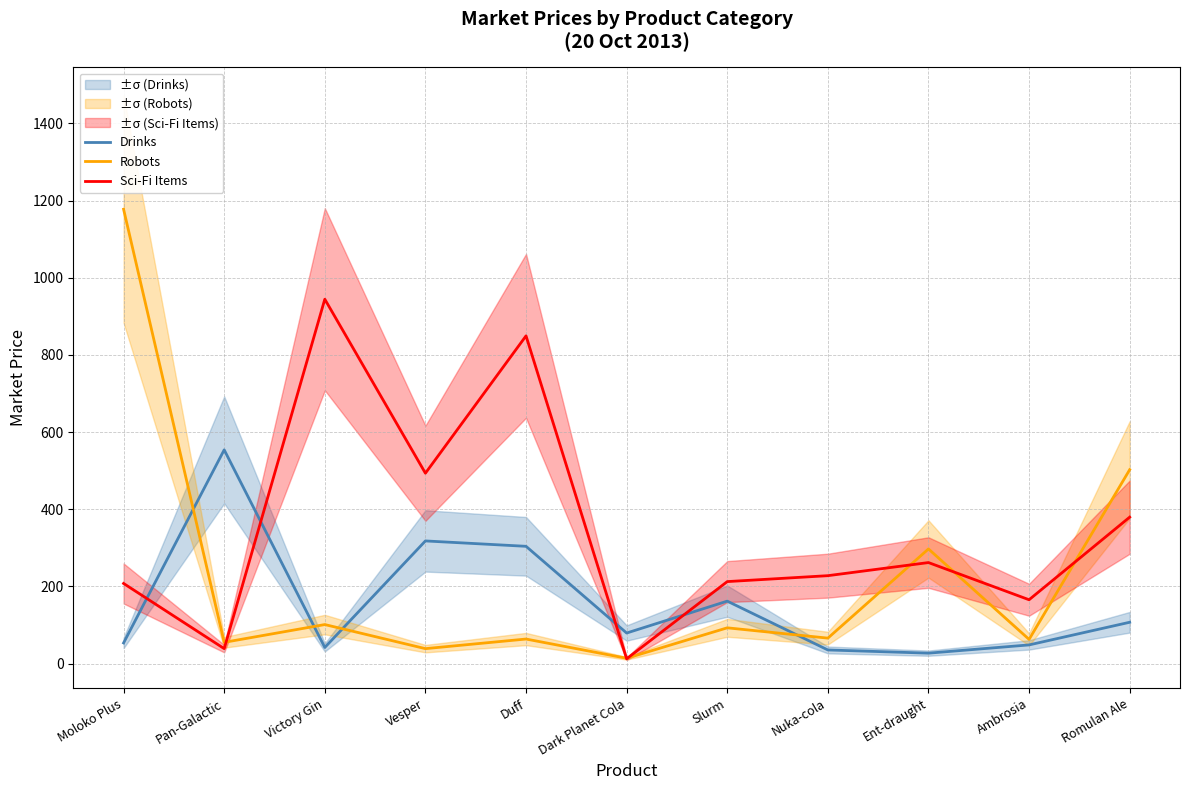

Which series changed the most between Moloko Plus and Ambrosia?

Robots